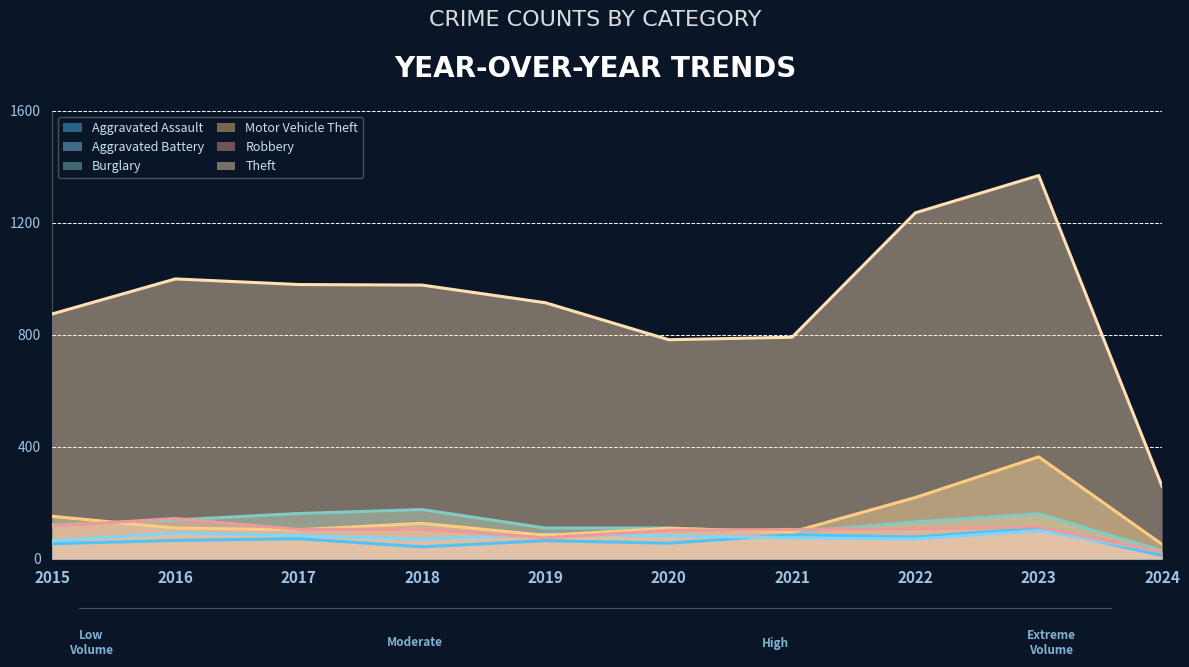

Reading left to right, what are all the values shown in this chart?

Aggravated Assault: 2015=54	2016=66	2017=72	2018=43	2019=65	2020=56	2021=86	2022=78	2023=110	2024=12
Aggravated Battery: 2015=64	2016=93	2017=83	2018=70	2019=88	2020=82	2021=75	2022=71	2023=101	2024=25
Burglary: 2015=121	2016=139	2017=162	2018=176	2019=110	2020=110	2021=95	2022=132	2023=161	2024=29
Motor Vehicle Theft: 2015=152	2016=110	2017=104	2018=127	2019=84	2020=109	2021=96	2022=219	2023=364	2024=52
Robbery: 2015=117	2016=144	2017=105	2018=107	2019=75	2020=102	2021=105	2022=108	2023=114	2024=24
Theft: 2015=874	2016=999	2017=979	2018=977	2019=914	2020=782	2021=791	2022=1235	2023=1368	2024=259